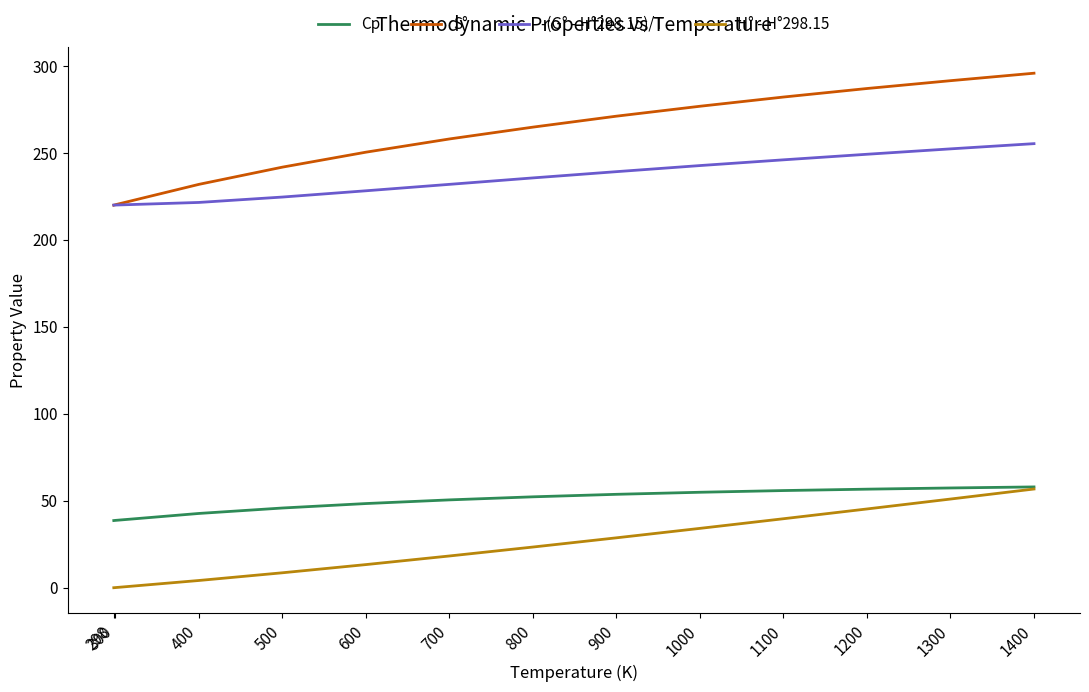

After their last crossing, which series has the higher values: S° or -(G° - H°298.15)/T?

S°